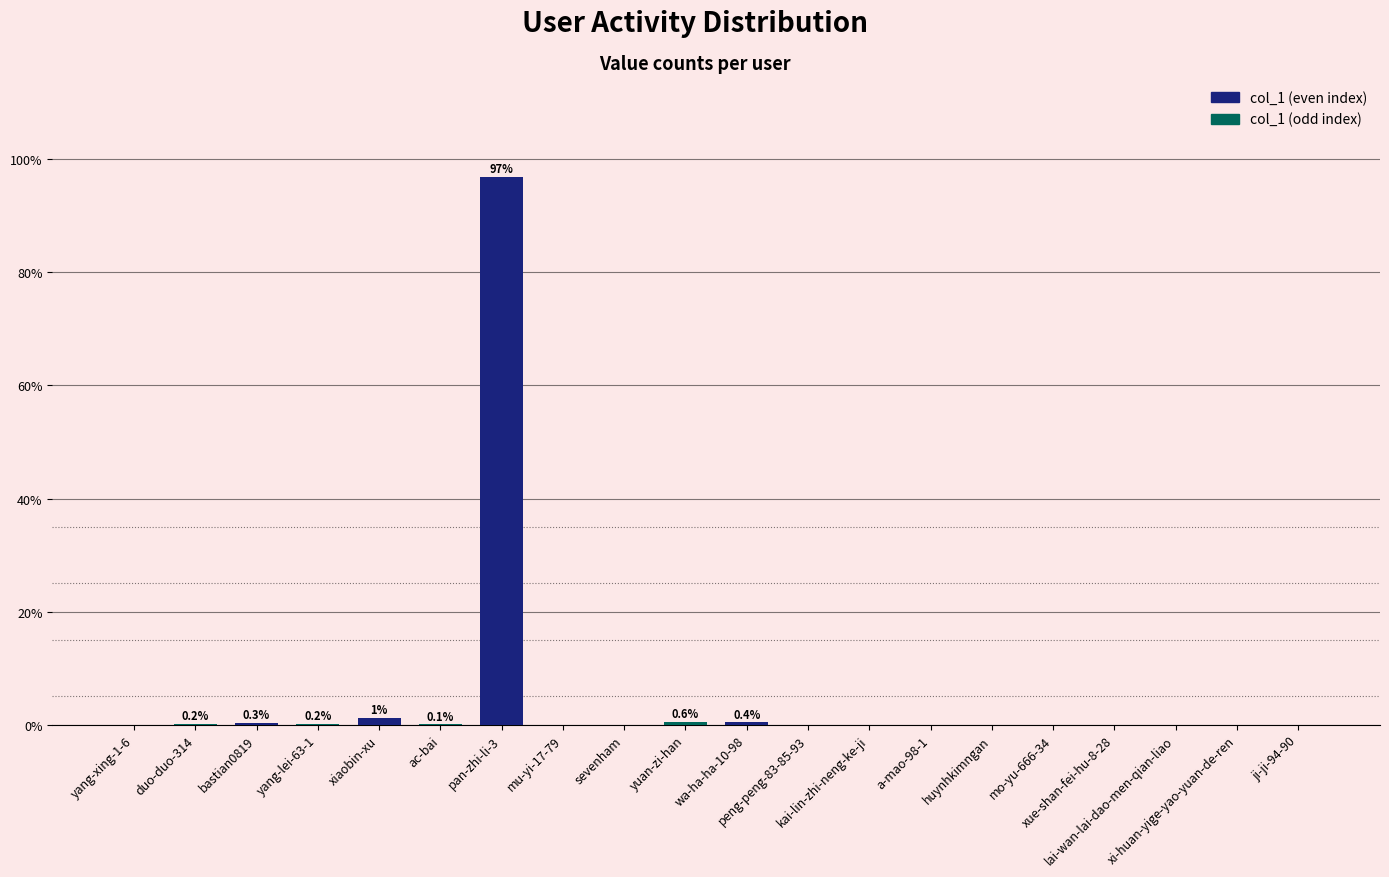

What is the sum of all values?

100.0